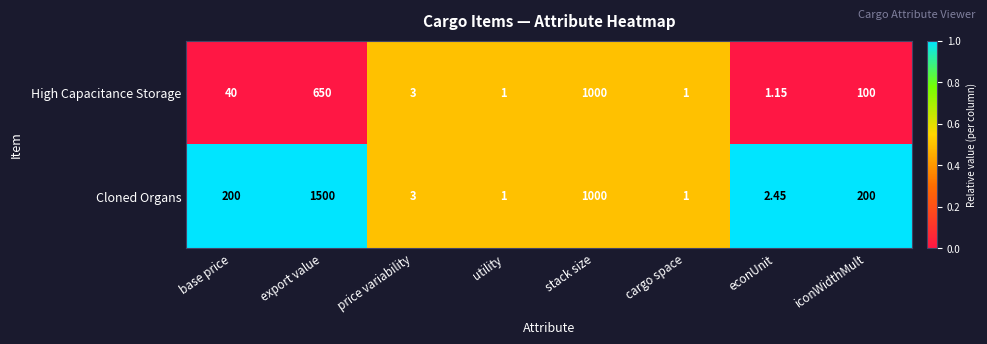

At which category does the chart reach its peak across all series?

export value